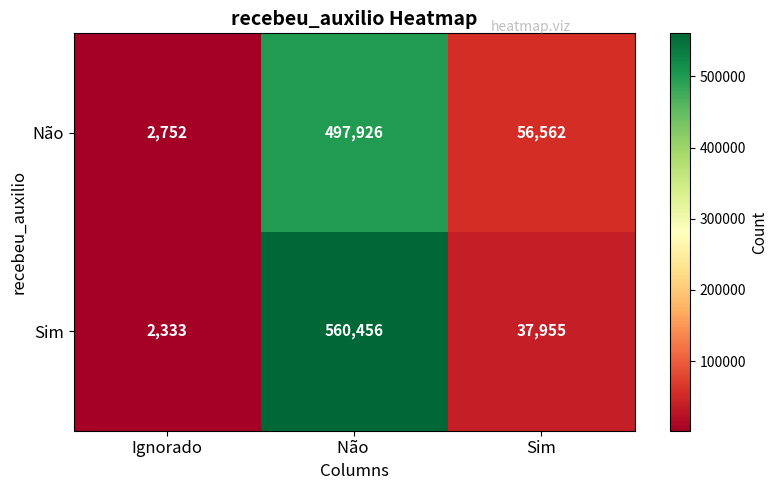

What is the average value of the Sim series?

200248